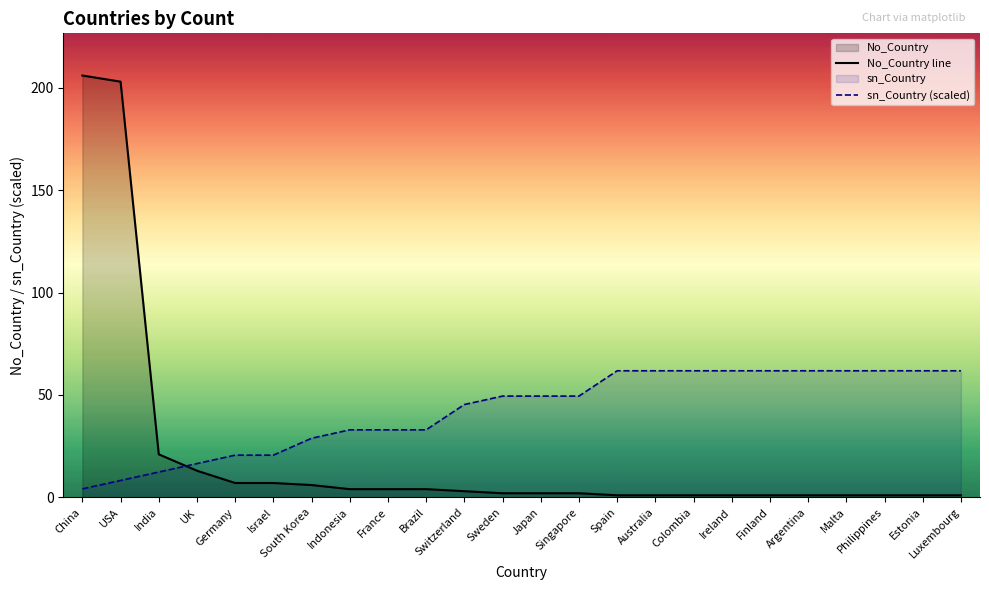

Between Germany and Singapore, which is larger?

Germany